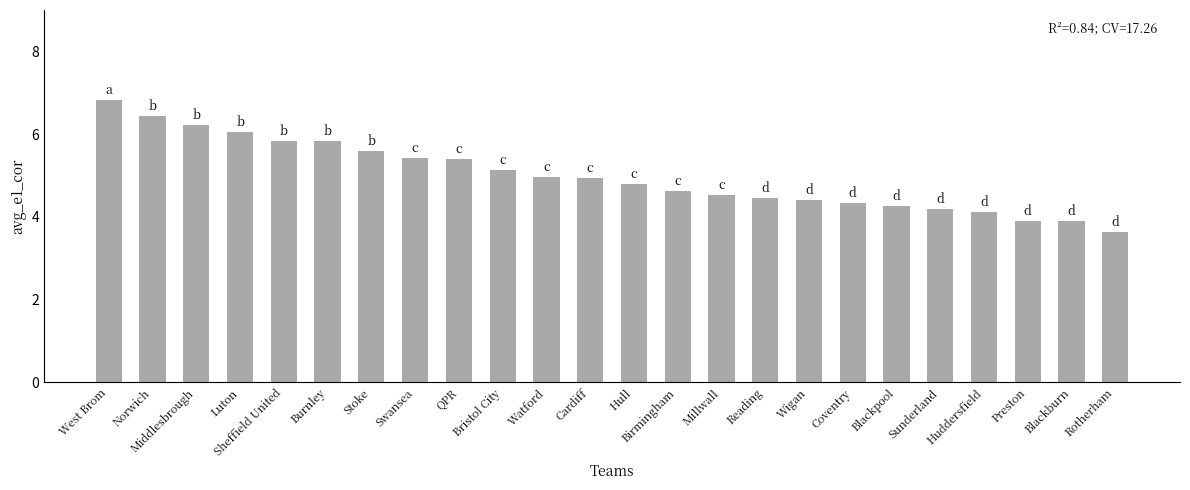

What is the ratio of the value at Blackpool to the value at Sunderland?

1.0